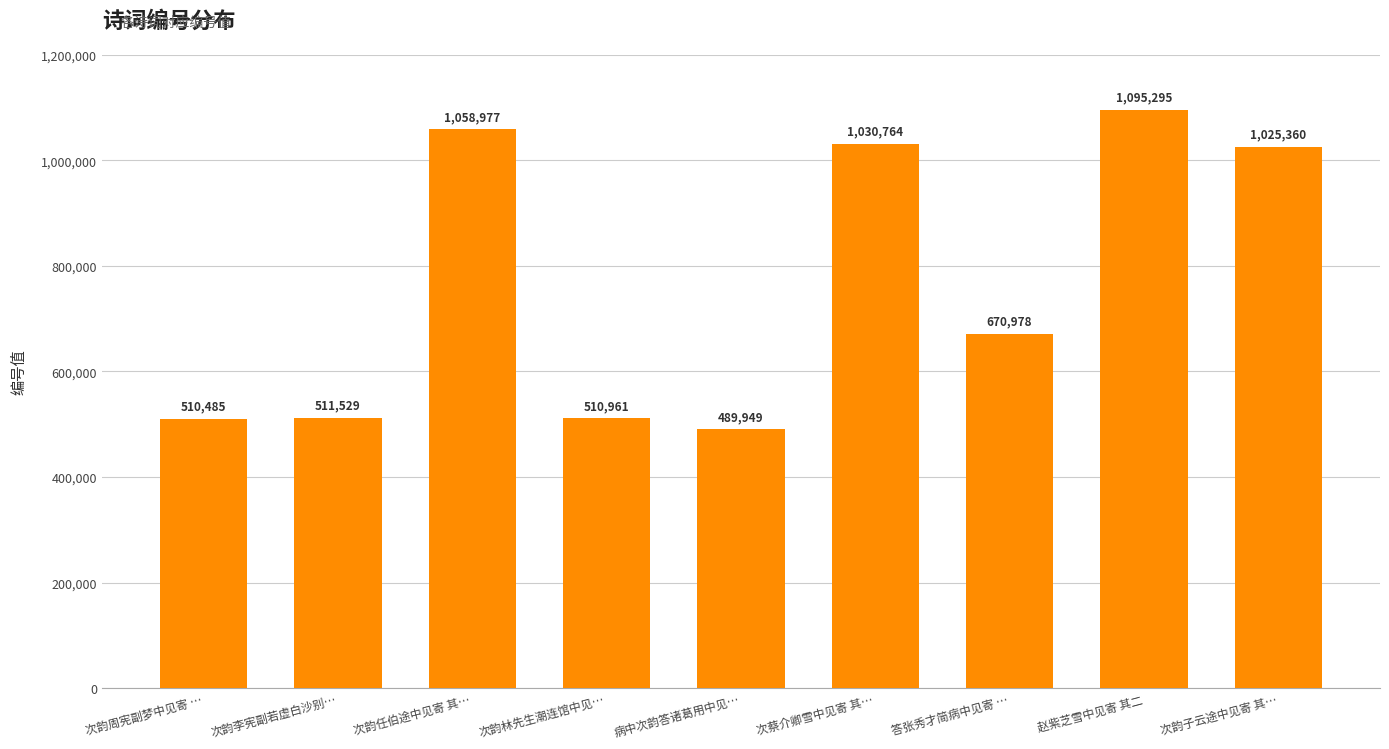

Reading left to right, transcribe all the data shown in this chart.

次韵周宪副梦中见寄 …=510485	次韵李宪副若虚白沙别…=511529	次韵任伯途中见寄 其…=1058977	次韵林先生潮连馆中见…=510961	病中次韵答诸葛用中见…=489949	次蔡介卿雪中见寄 其…=1030764	答张秀才简病中见寄 …=670978	赵紫芝雪中见寄 其二=1095295	次韵子云途中见寄 其…=1025360